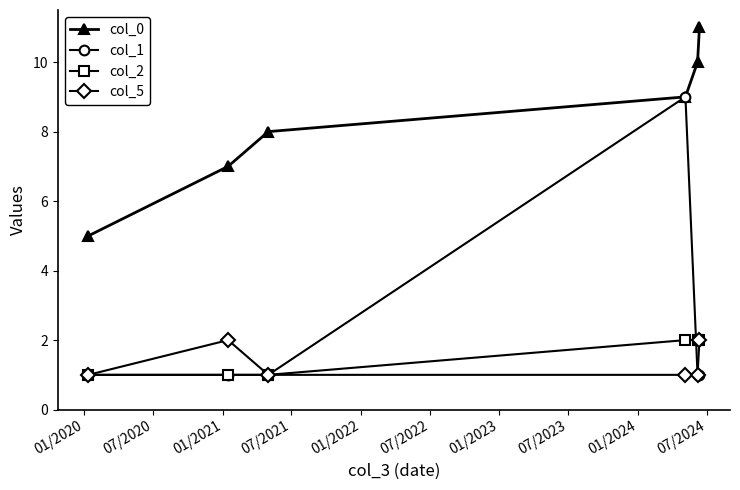

True or false: col_0 and col_2 intersect in this chart.

False